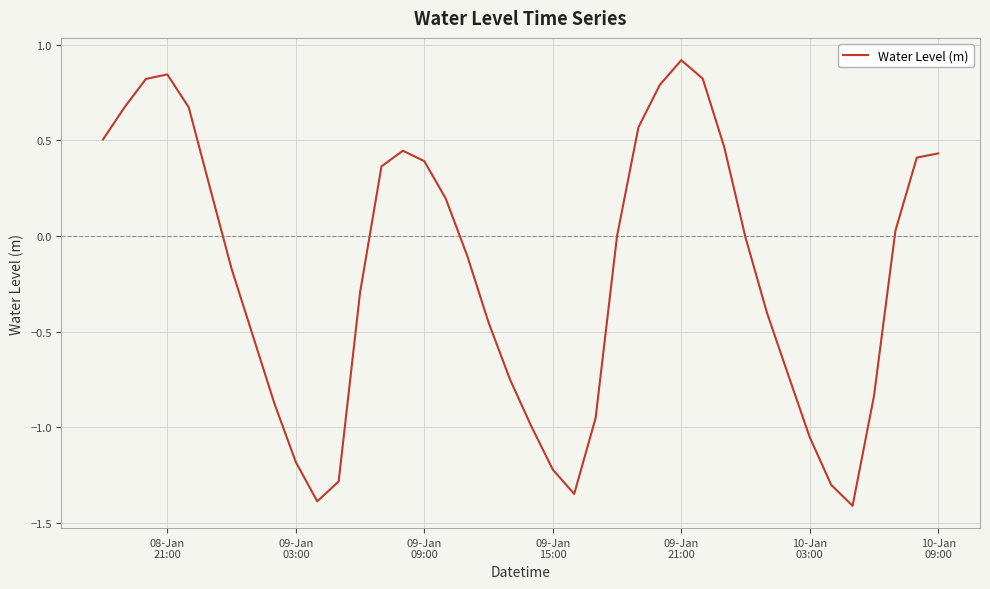

What is the difference between the maximum and minimum values?

2.3